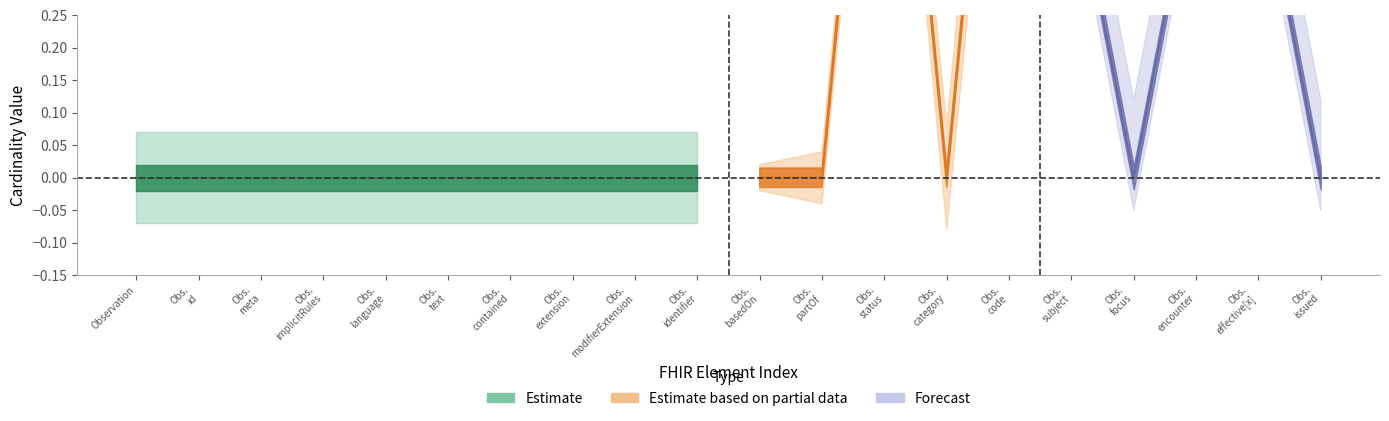

True or false: Min and Base_Min intersect in this chart.

False